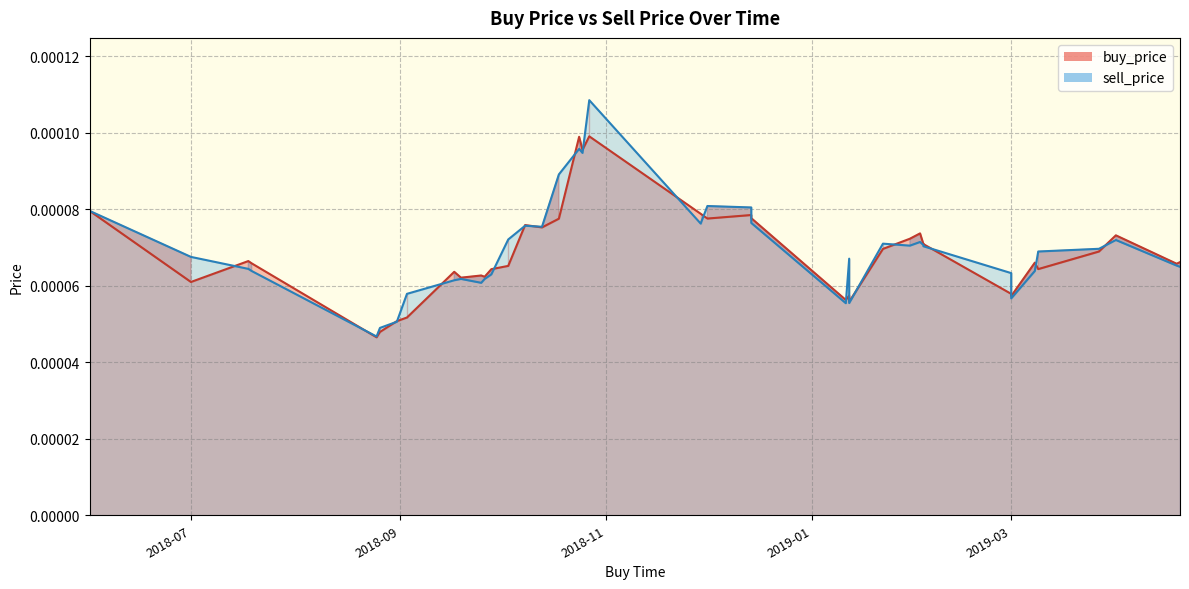

Which label corresponds to the smallest value in the chart?

2018-08-25